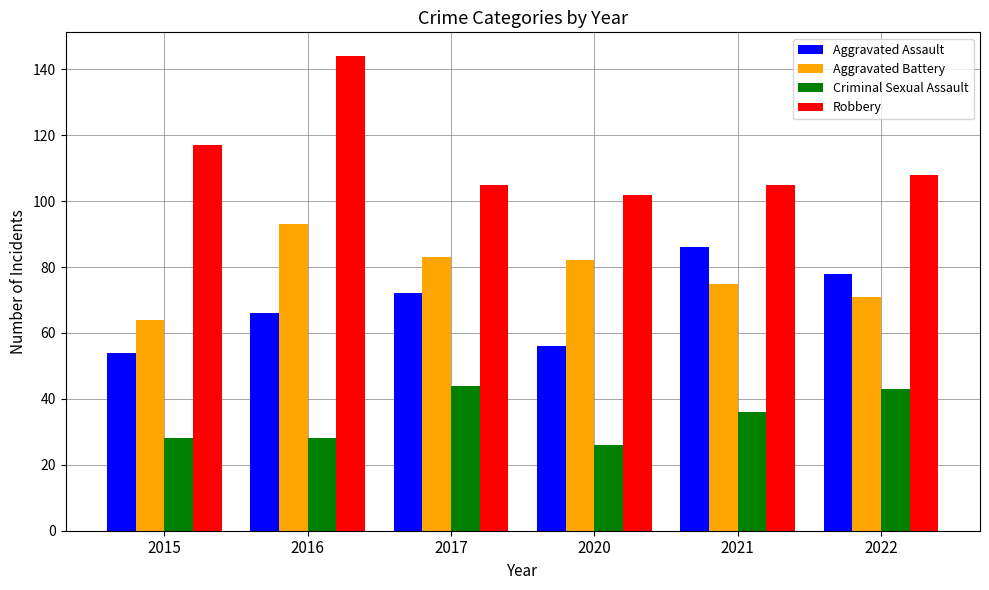

Is the value of Aggravated Assault at 2015 greater than the value of Aggravated Battery at 2016?

No